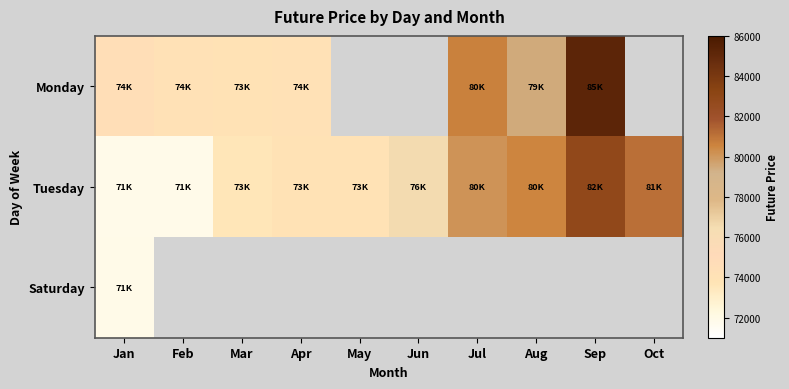

At which label is Saturday closest to 71888?

Jan